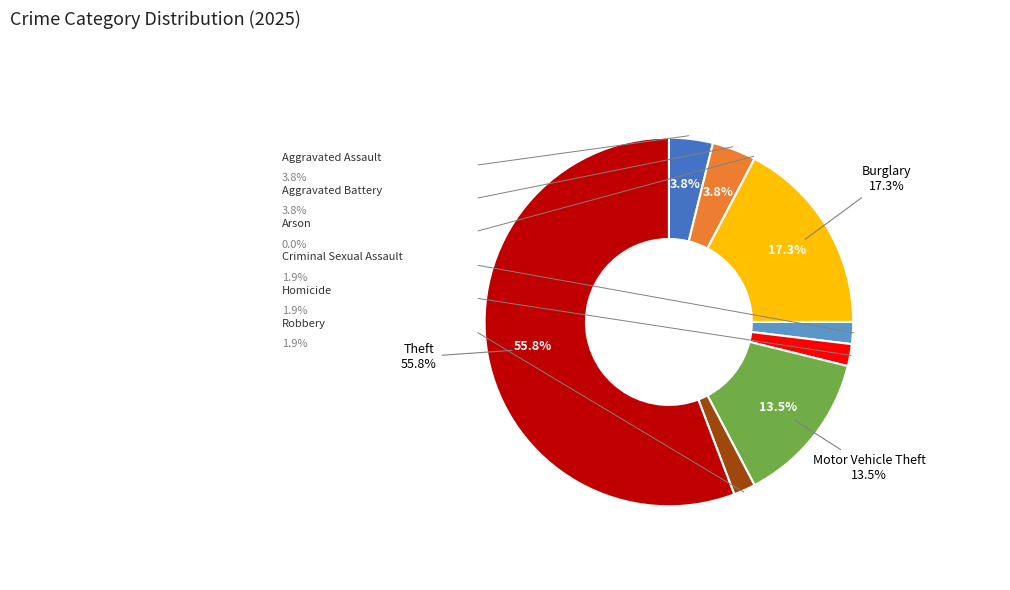

Approximately how many times larger is the value at Homicide compared to Aggravated Battery?

0.5